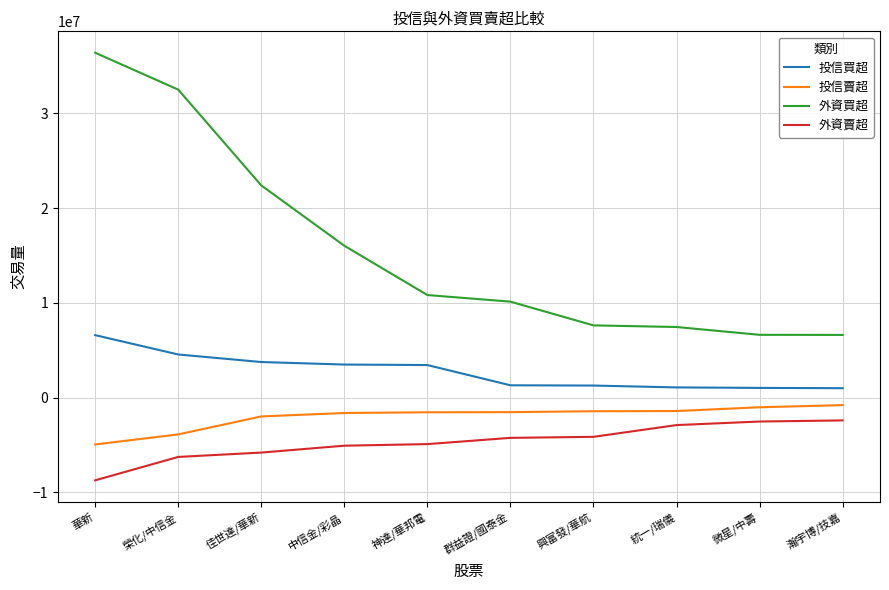

What is the minimum value shown in the chart?

-8727754